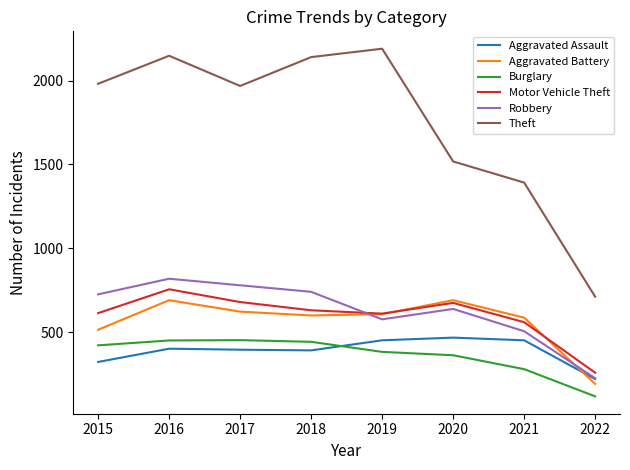

Which series has the widest spread of values?

Theft